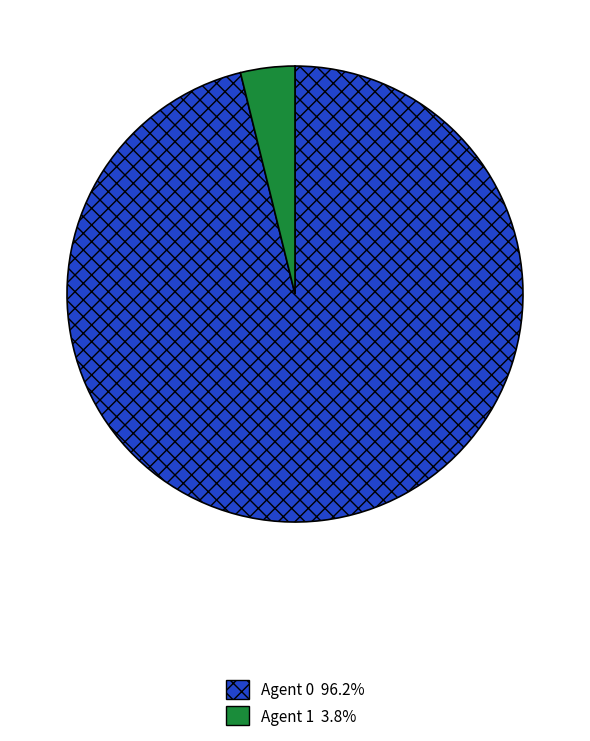

Combined, do Agent 0 96.2% and Agent 1 3.8% account for over 50%?

Yes